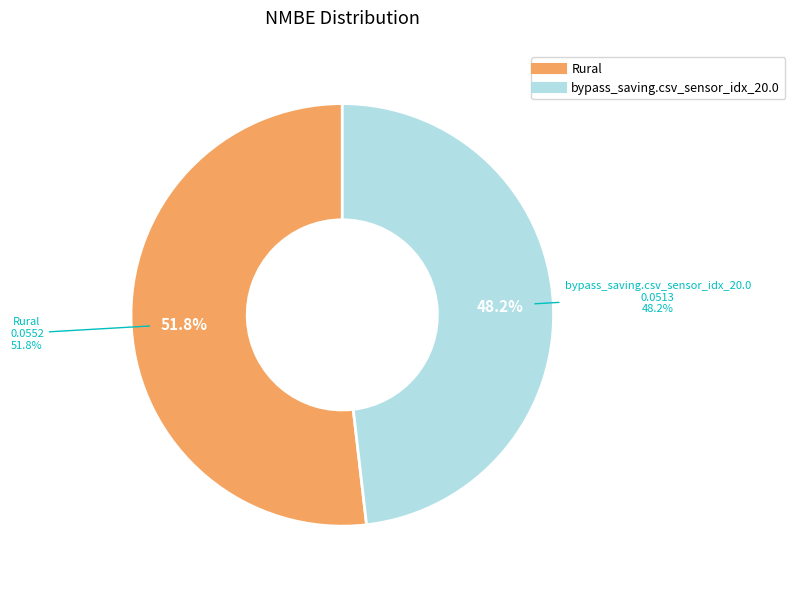

Which has a higher value, Rural or bypass_saving.csv_sensor_idx_20.0?

Rural